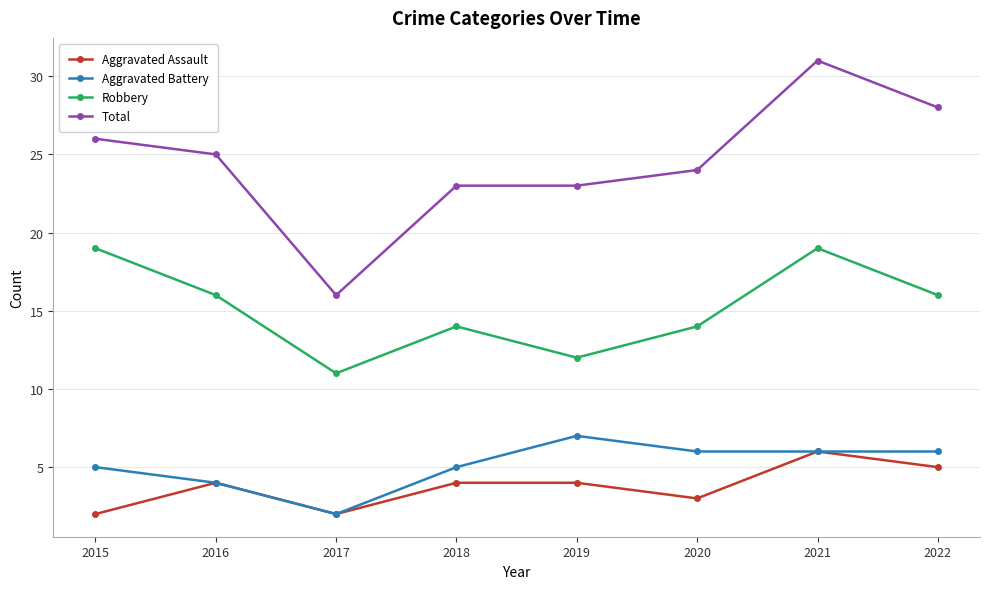

Does the chart have visible grid lines?

Yes